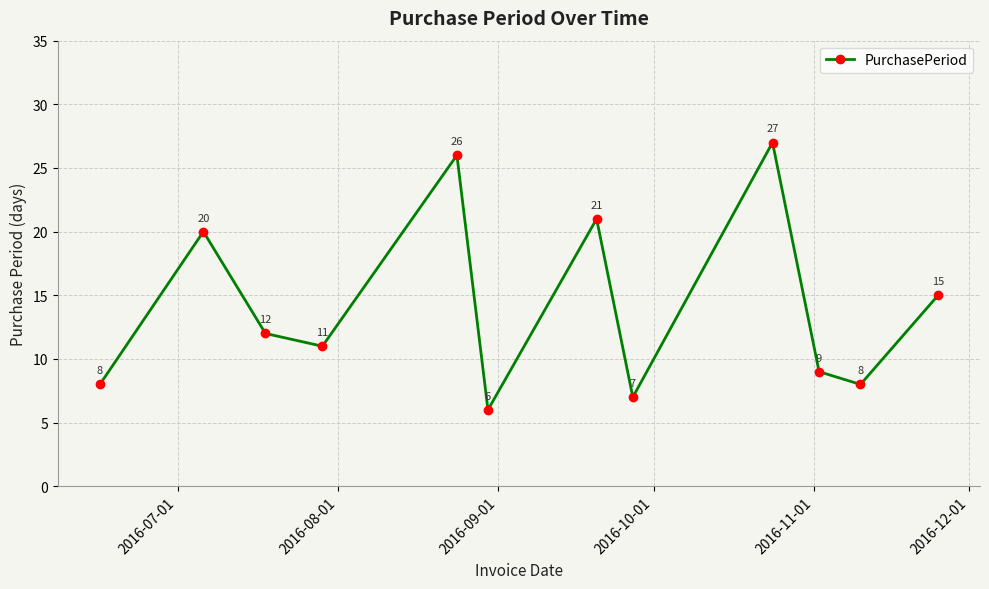

True or false: the data has more than 1 interior local peaks.

True